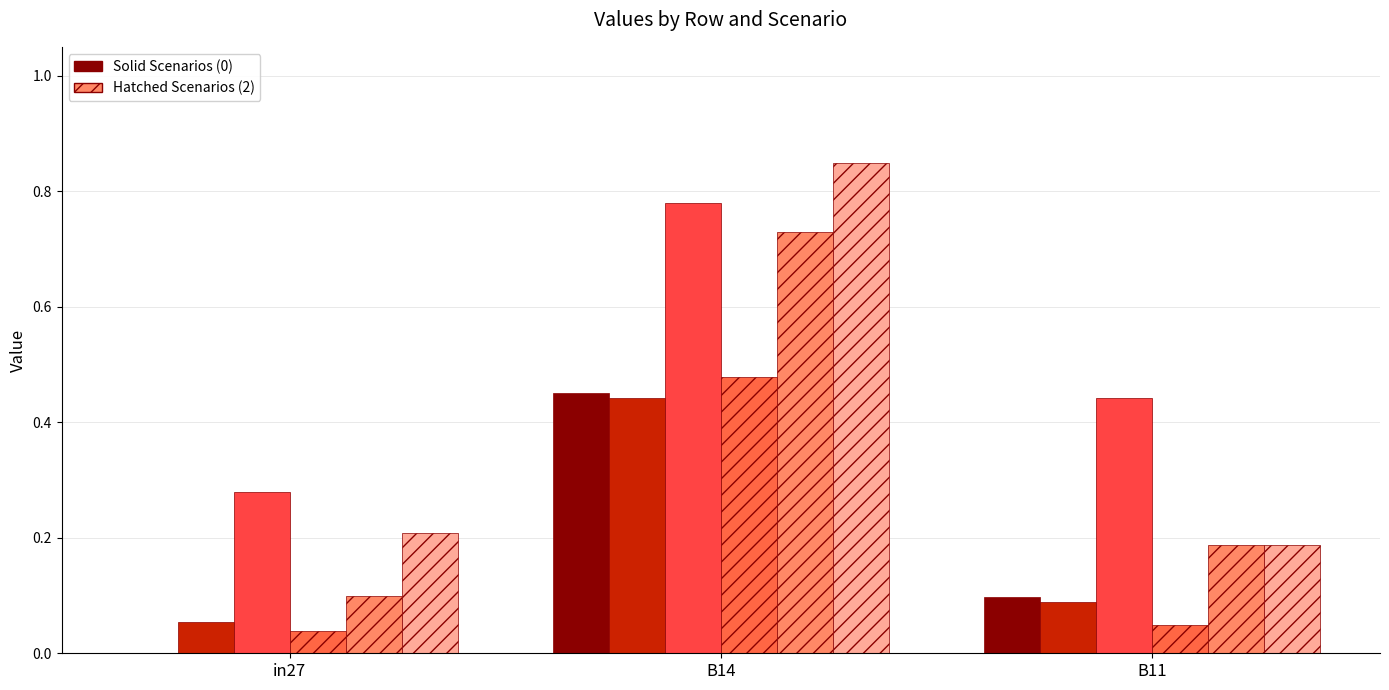

Reading left to right, list all the values displayed in this chart.

job443_scenario0_887: 0.0	0.5	0.1
job446_scenario0_895: 0.1	0.4	0.1
job447_scenario3_896: 0.3	0.8	0.4
job448_scenario0_898: 0.0	0.5	0.0
job450_scenario2_903: 0.1	0.7	0.2
job451_scenario2_904: 0.2	0.8	0.2